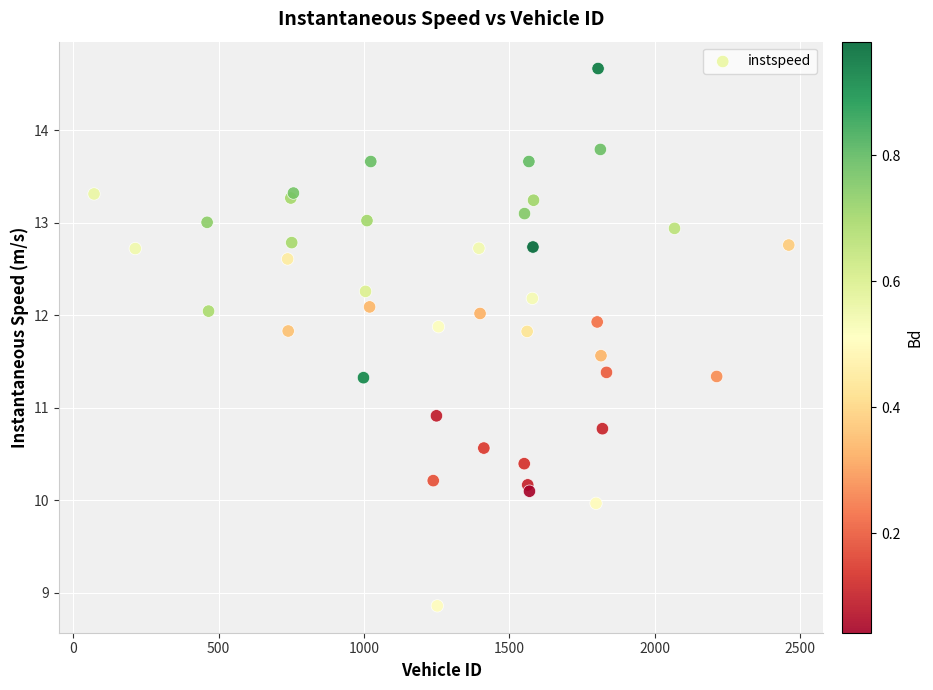

What Y value in the scatter plot is closest to 11?

10.9